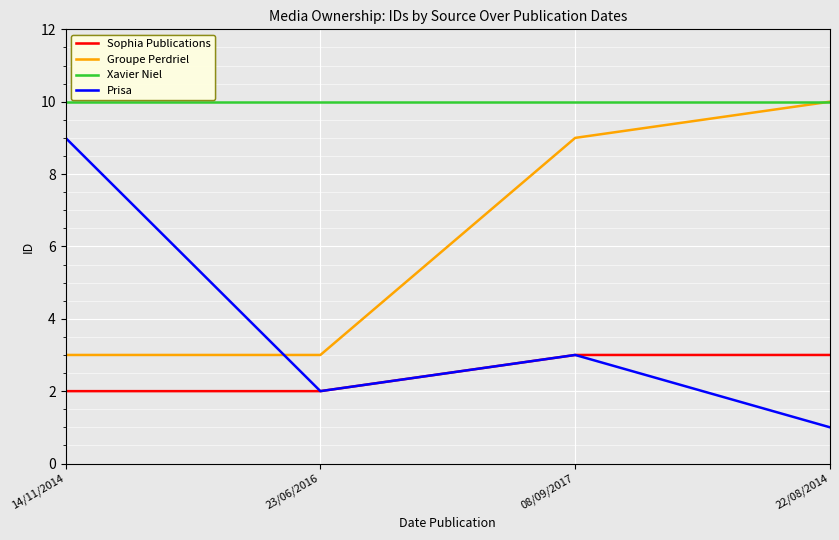

Which series has the largest total across all categories?

Xavier Niel